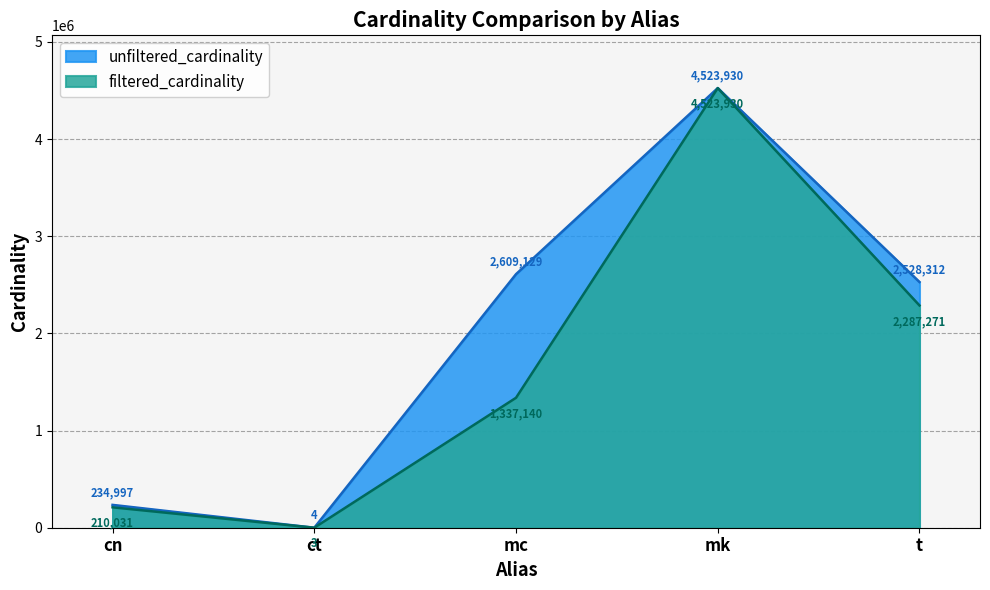

How many interior local valleys does the filtered_cardinality series have?

1